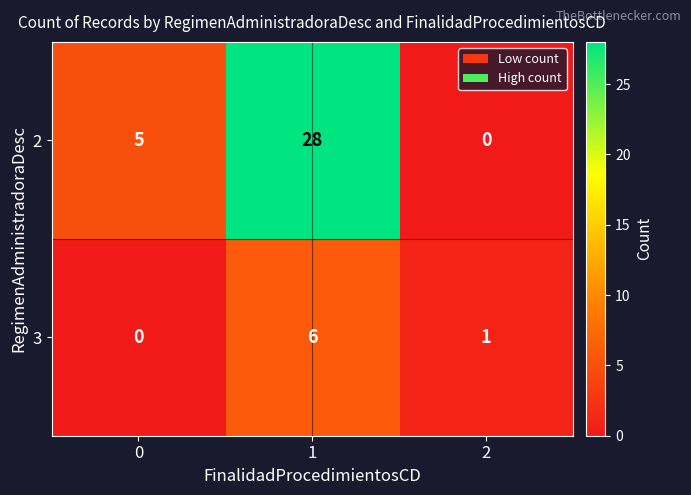

How many 2 values are between 0 and 28?

3